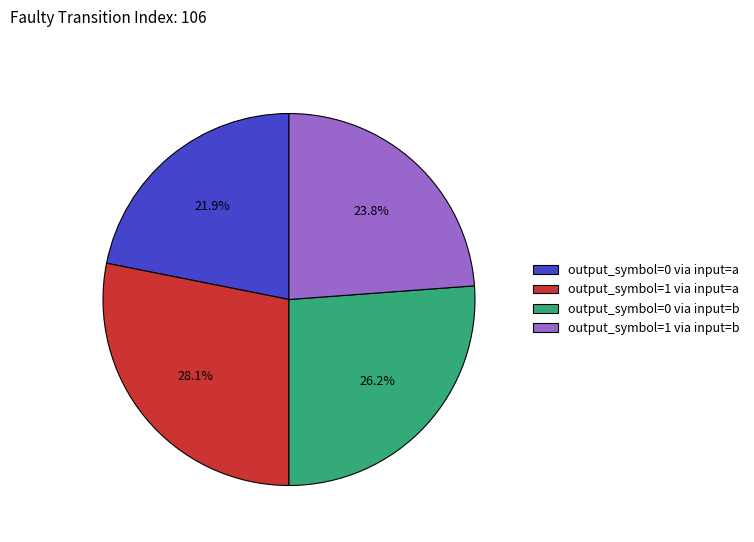

Does any single category account for the majority?

No